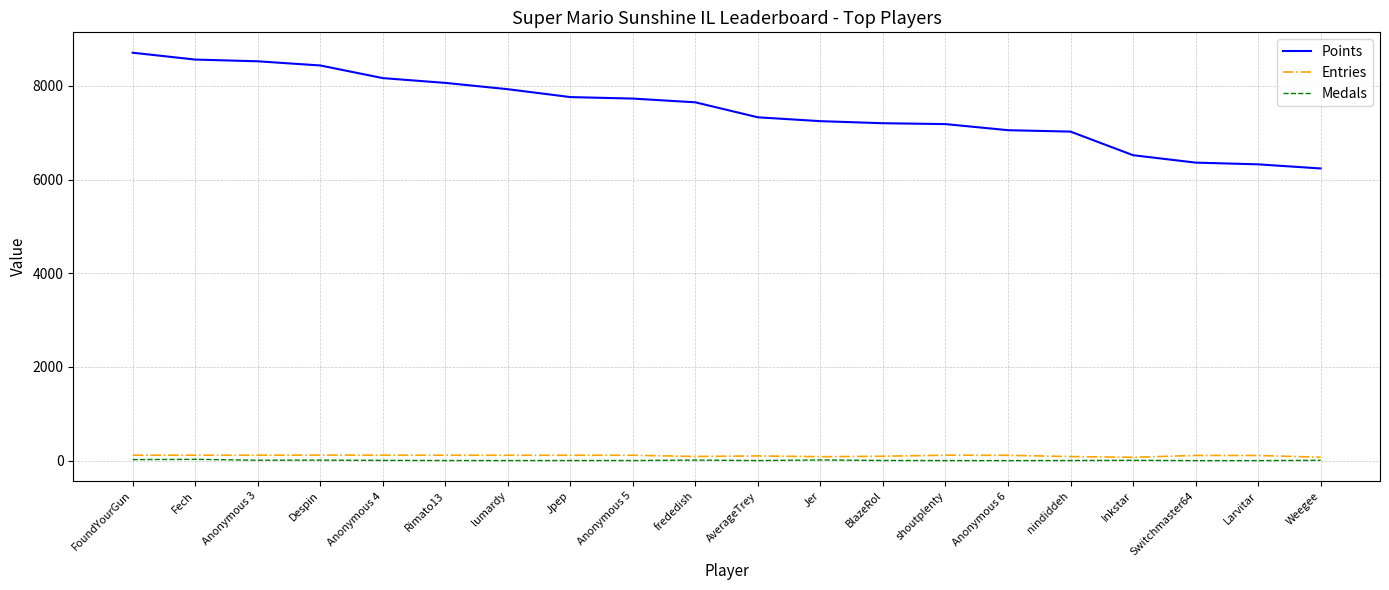

At which label does Points reach its minimum?

Weegee